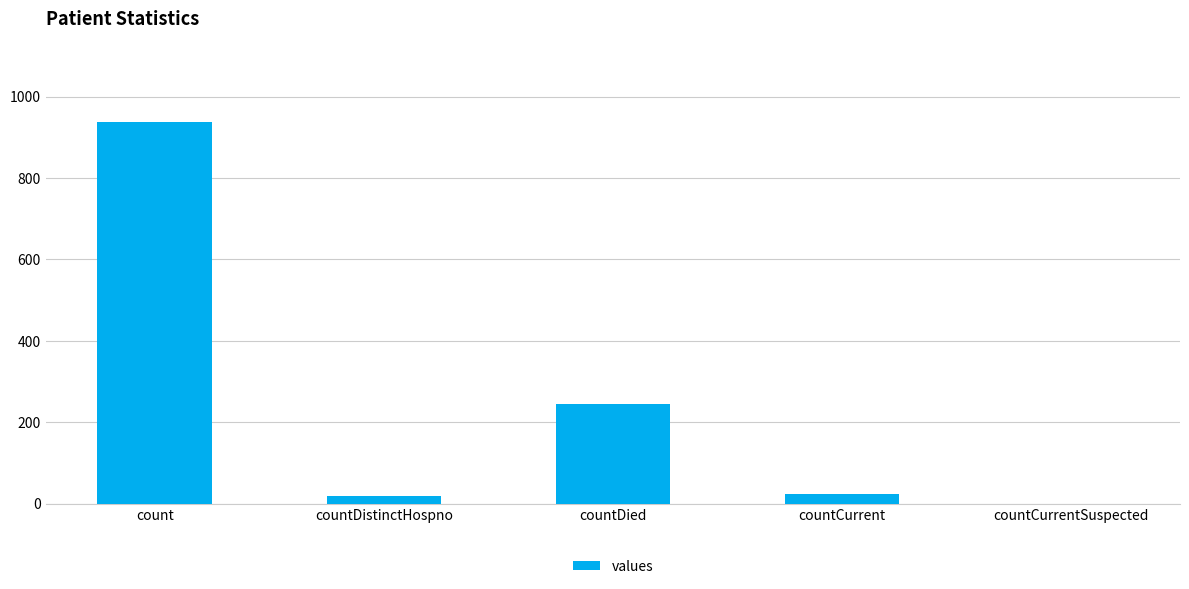

True or false: the data shows 938 at count.

True